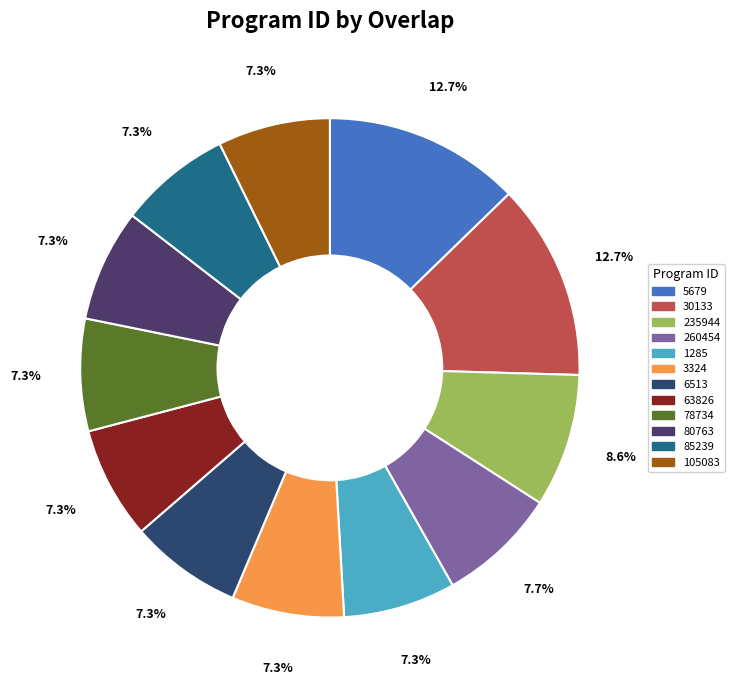

To the nearest percent, what portion does 105083 represent?

7%